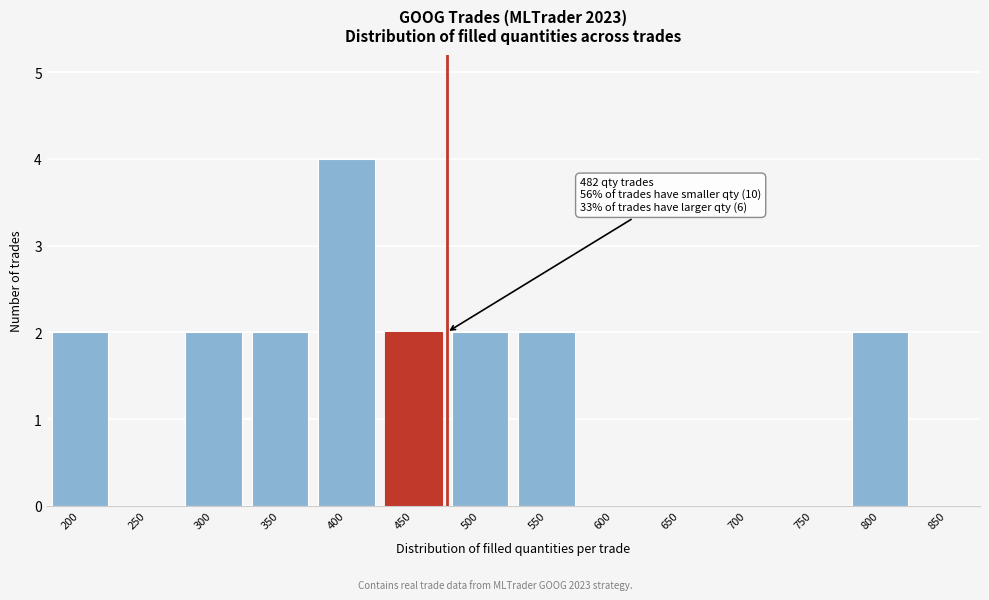

Reading left to right, list all the values displayed in this chart.

200=2	250=0	300=2	350=2	400=4	450=2	500=2	550=2	600=0	650=0	700=0	750=0	800=2	850=0